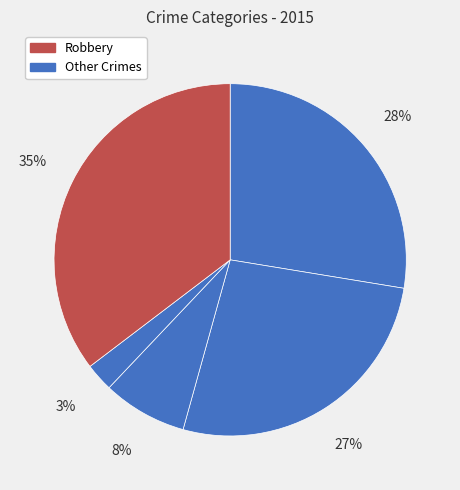

Which category has the biggest portion of the pie?

Robbery